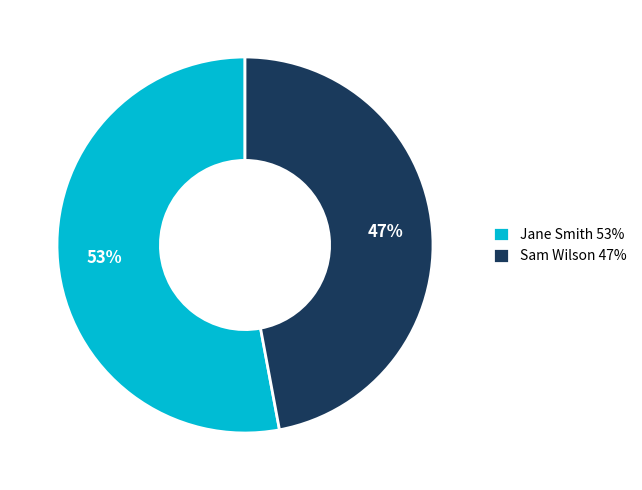

Does Sam Wilson represent more than half of the total?

No